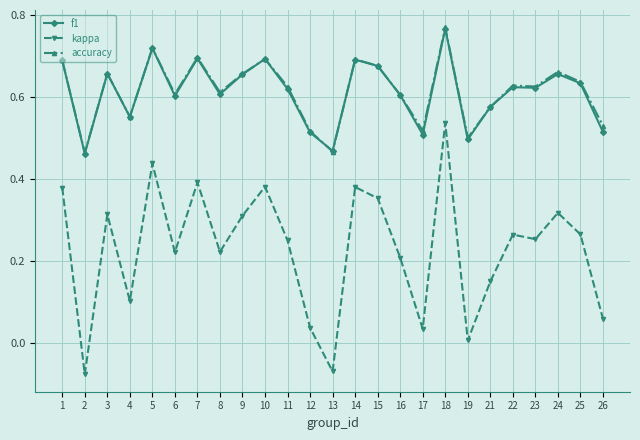

True or false: kappa and accuracy cross at least once.

False